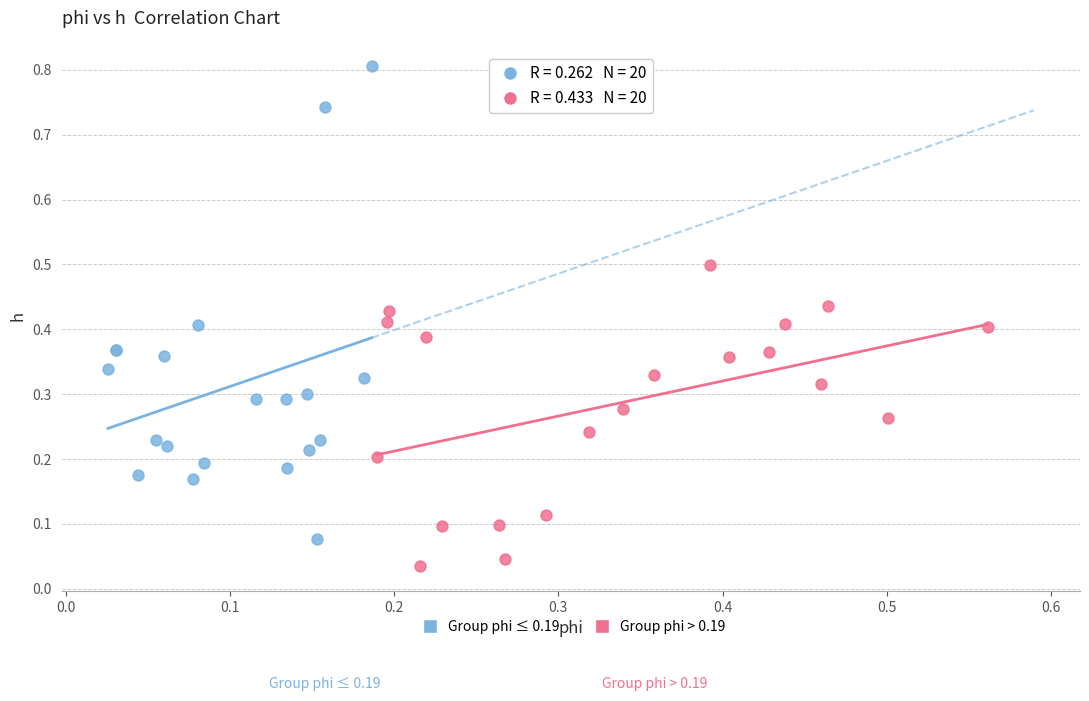

Which series has the largest Y range (max minus min)?

Group phi ≤ 0.19